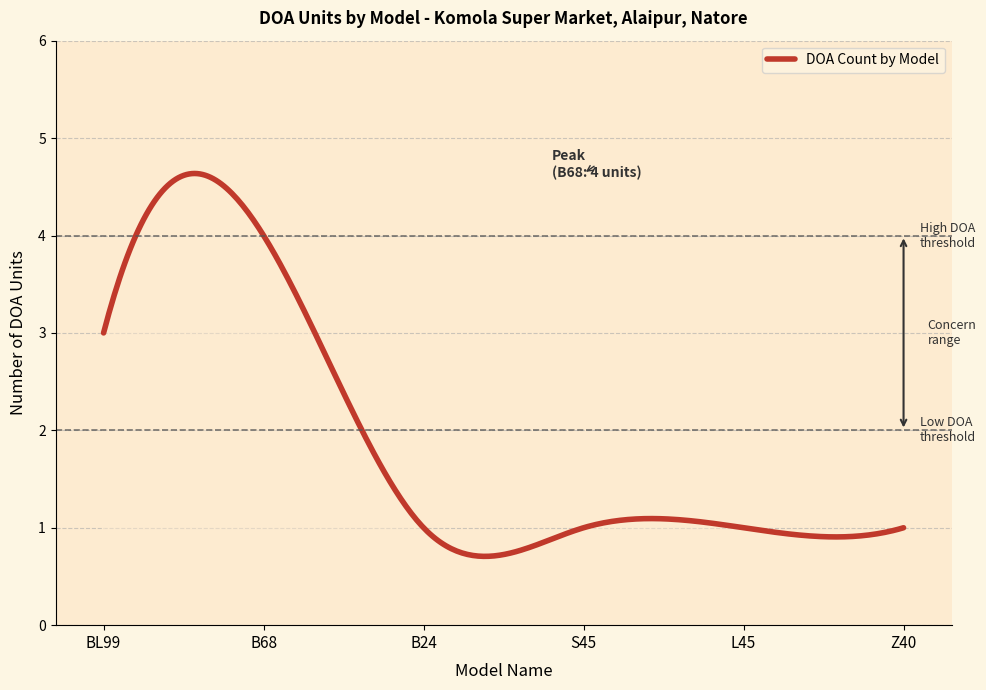

What is the difference between the maximum and minimum values?

3.9